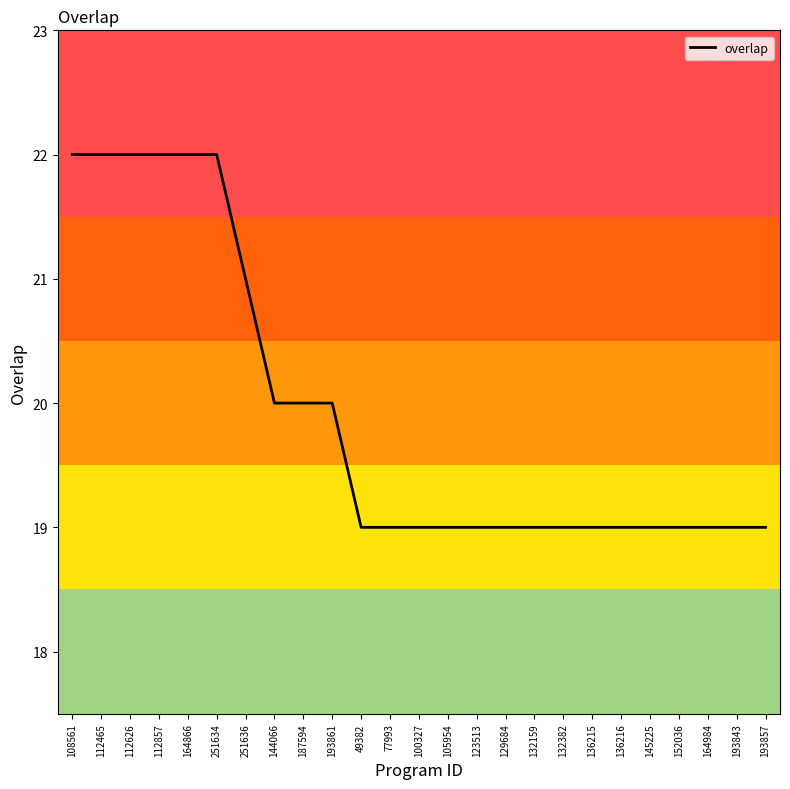

What position from the right is 251634?

20